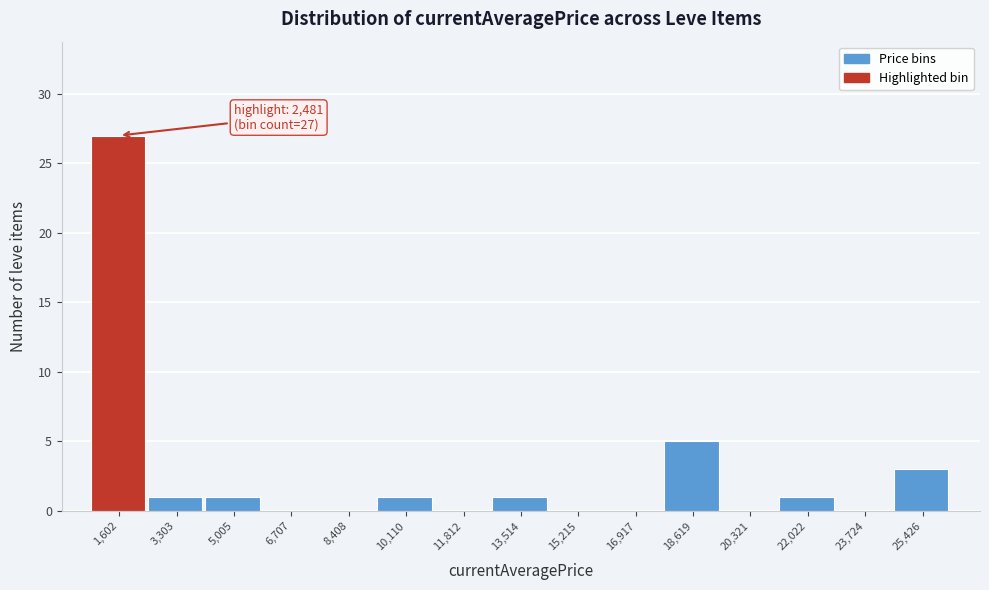

Reading left to right, transcribe all the data shown in this chart.

1,602=27	3,303=1	5,005=1	6,707=0	8,408=0	10,110=1	11,812=0	13,514=1	15,215=0	16,917=0	18,619=5	20,321=0	22,022=1	23,724=0	25,426=3